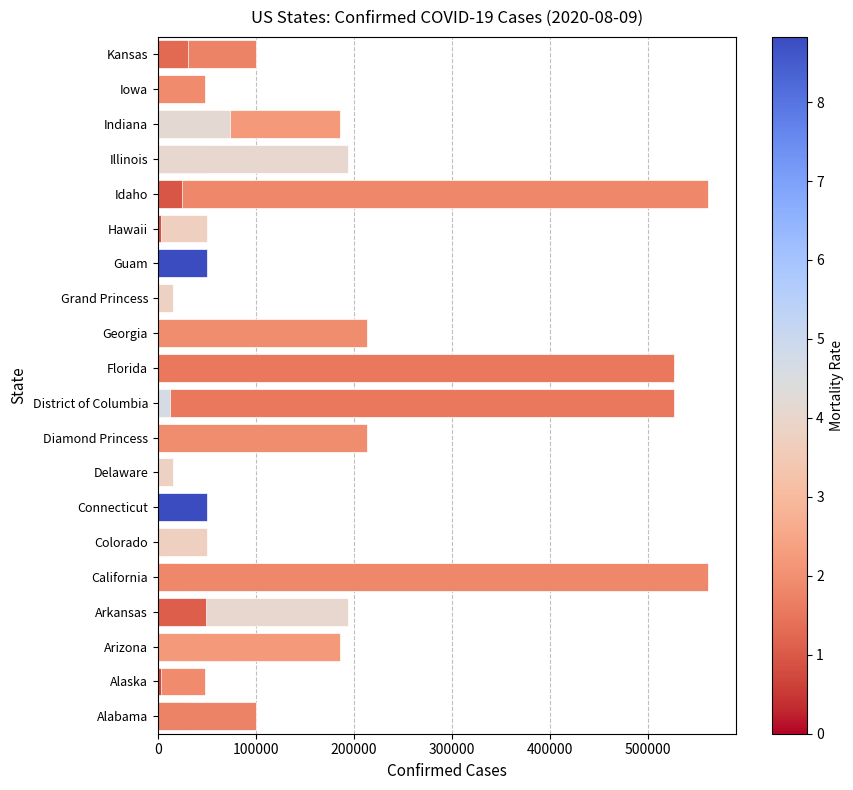

What is the ratio of the value at Diamond Princess to the value at Alaska?

4.4